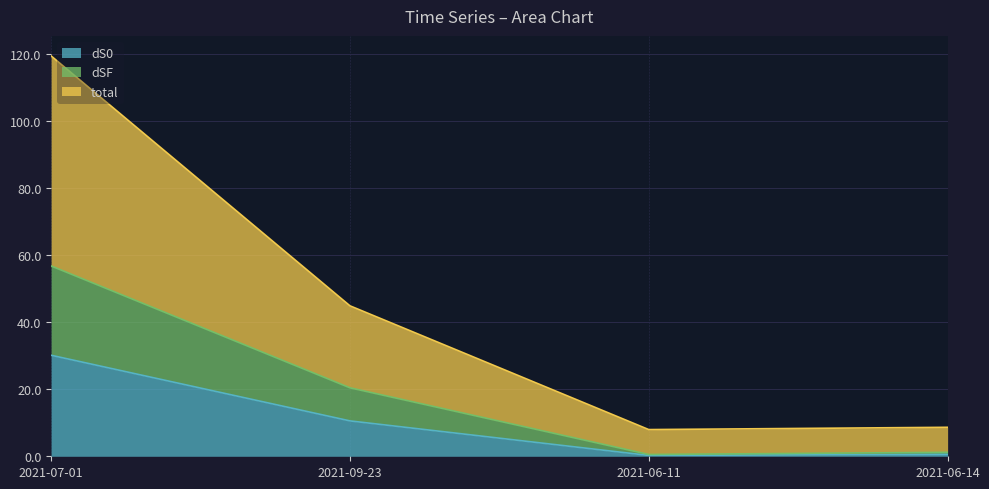

Reading left to right, extract all data points from this chart.

dS0: 2021-06-11=0.3	2021-06-14=0.6	2021-07-01=30.1	2021-09-23=10.5
dSF: 2021-06-11=0.3	2021-06-14=0.6	2021-07-01=26.6	2021-09-23=9.9
total: 2021-06-11=7.4	2021-06-14=7.5	2021-07-01=62.6	2021-09-23=24.4